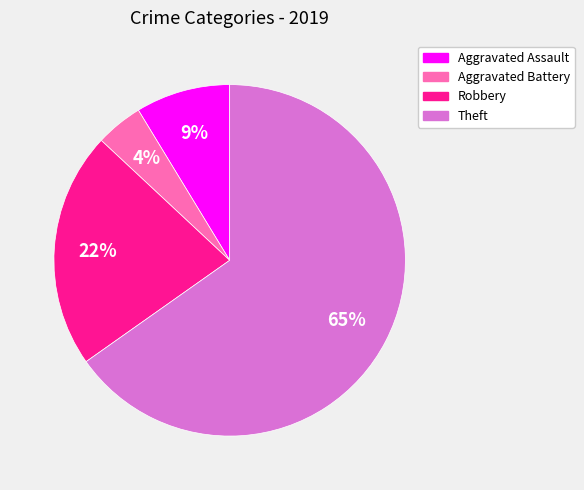

What percentage is the Theft slice, to the nearest percent?

65%